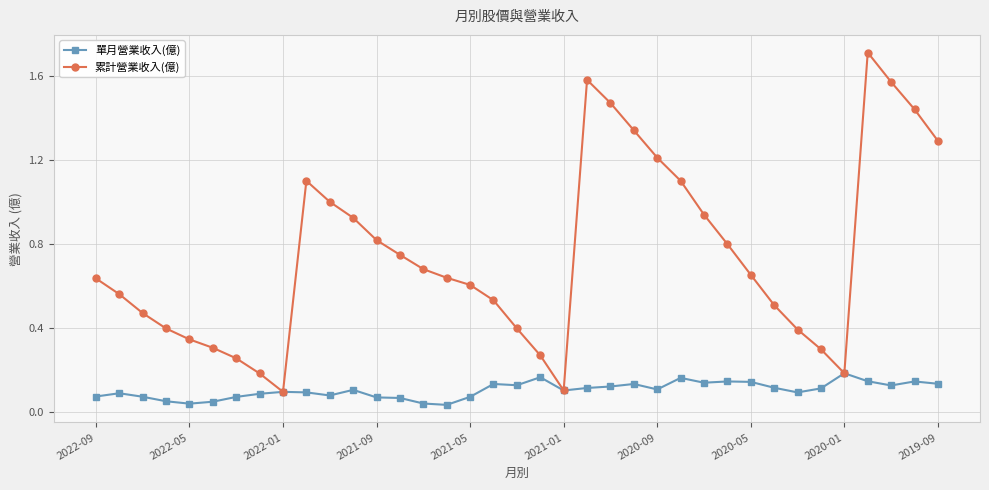

Does the chart have visible grid lines?

Yes